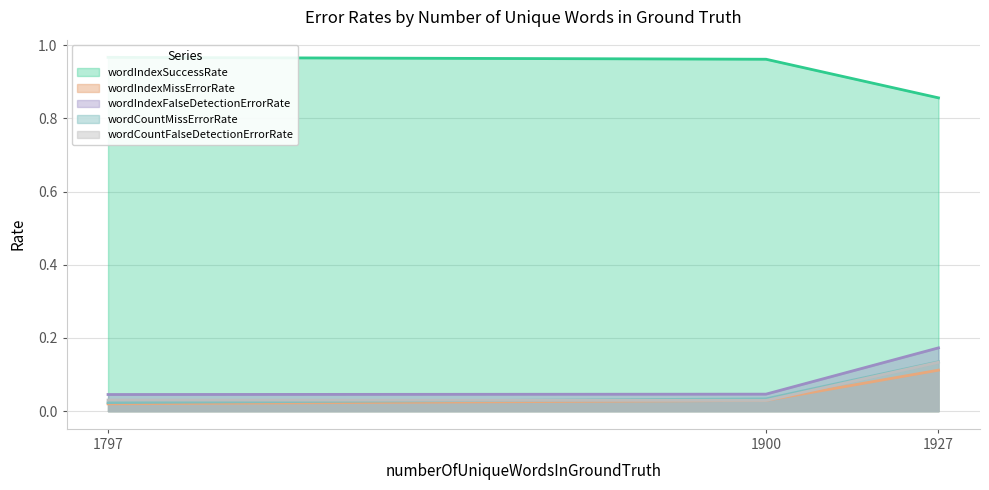

What is the value of the wordIndexFalseDetectionErrorRate point at the 3rd from the left?

0.2